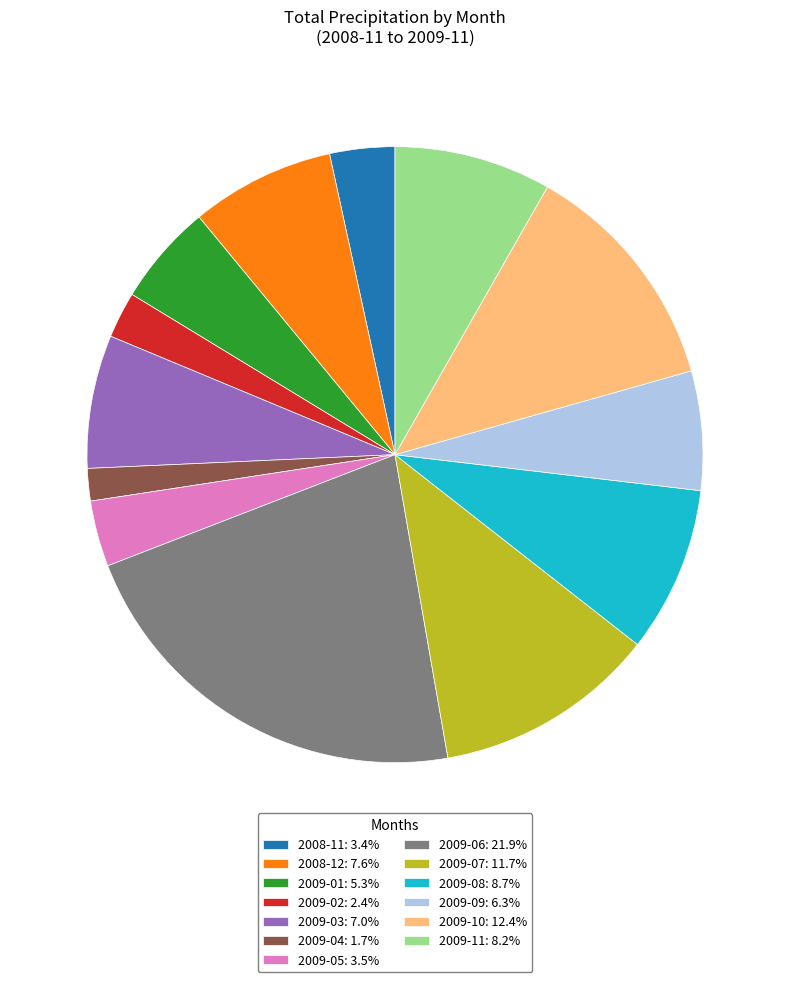

Do 2009-08: 8.7% and 2008-11: 3.4% together represent more than half of the pie?

No